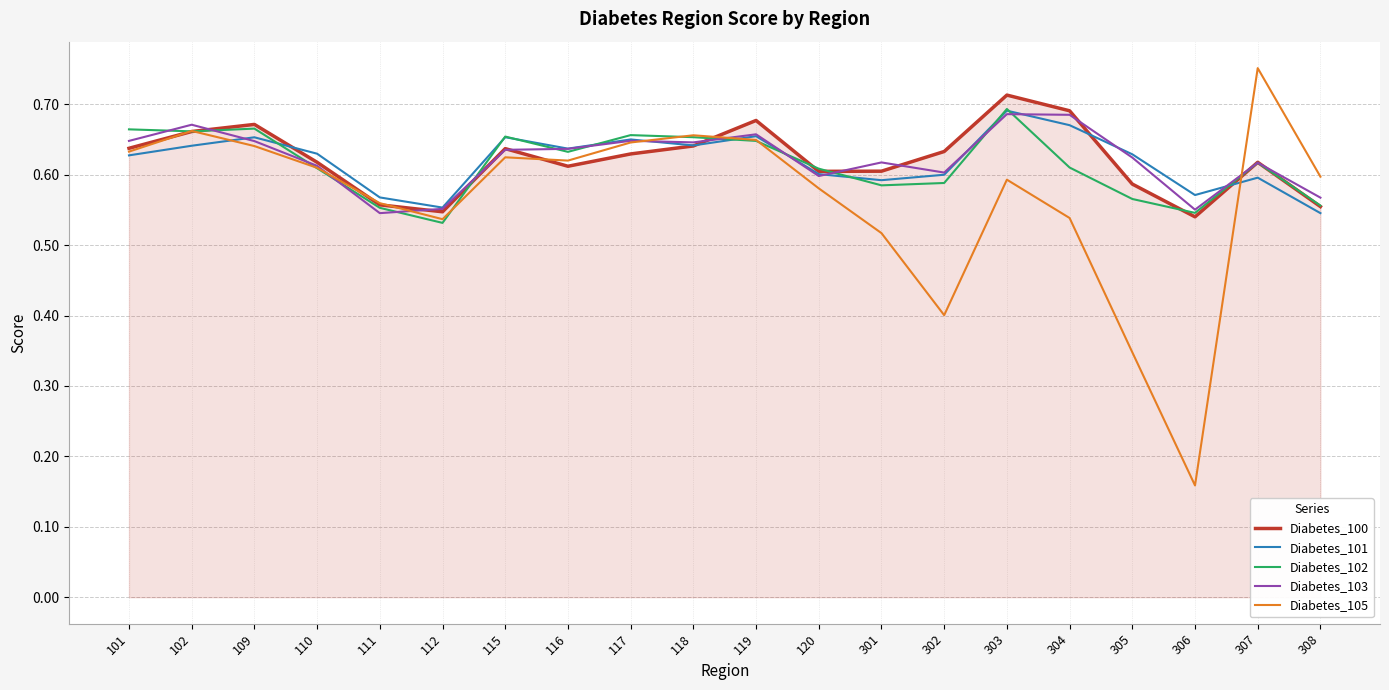

At which category is the sum across all series the highest?

303